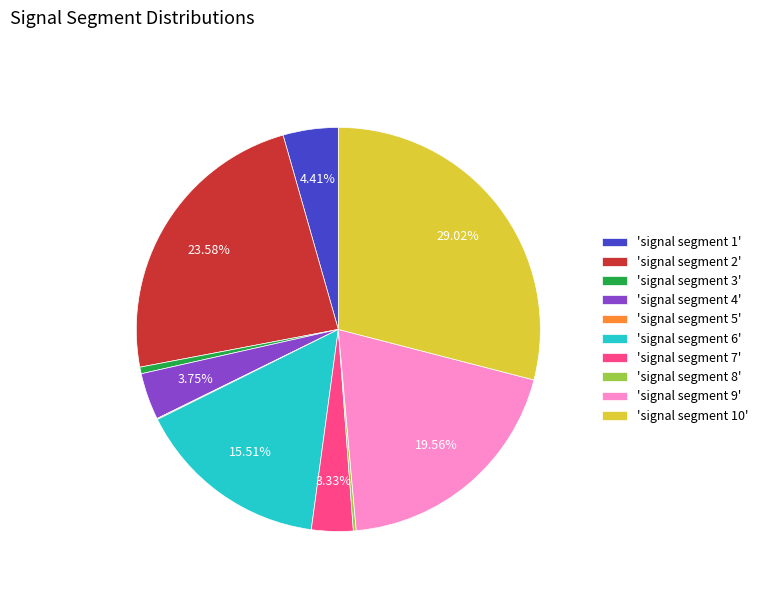

Between 'signal segment 9' and 'signal segment 3', which is larger?

'signal segment 9'